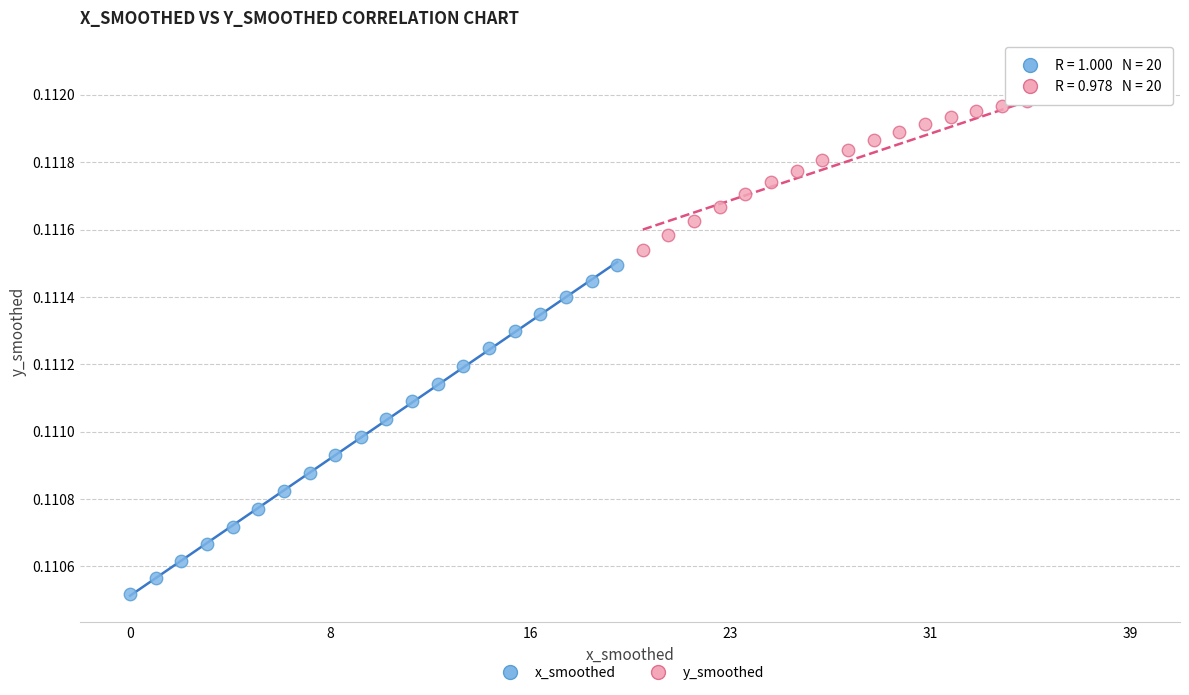

Which series contains the highest Y value?

y_smoothed